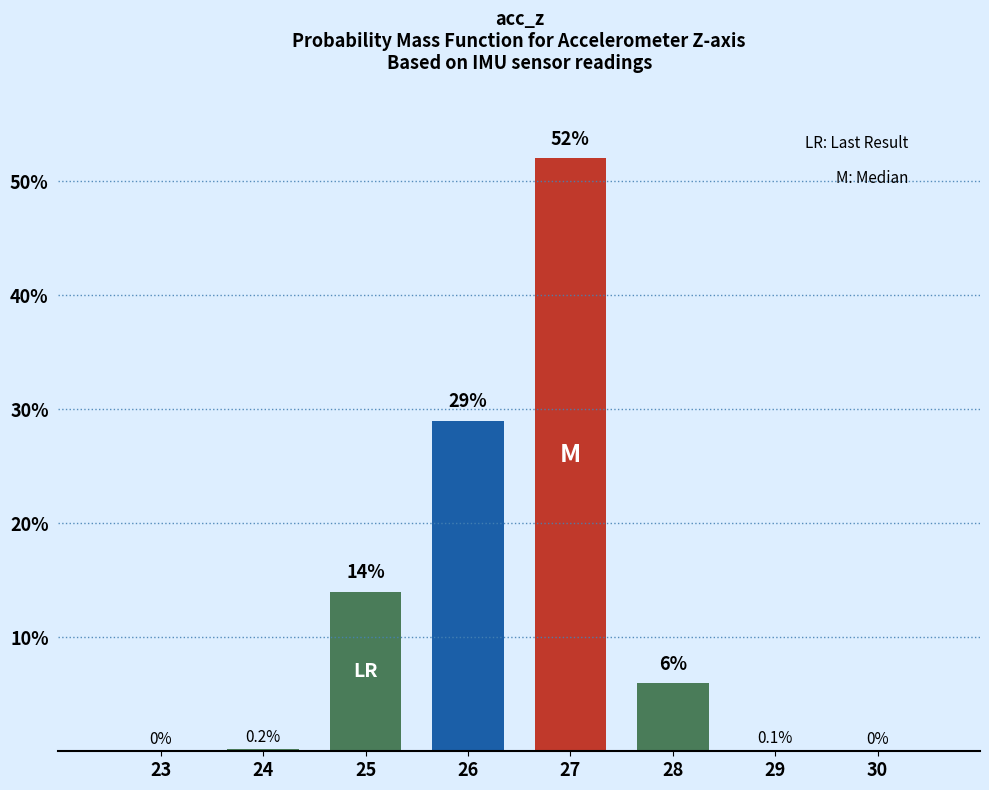

Reading left to right, list all the values displayed in this chart.

23=0.0	24=0.2	25=14.0	26=29.0	27=52.0	28=6.0	29=0.1	30=0.0